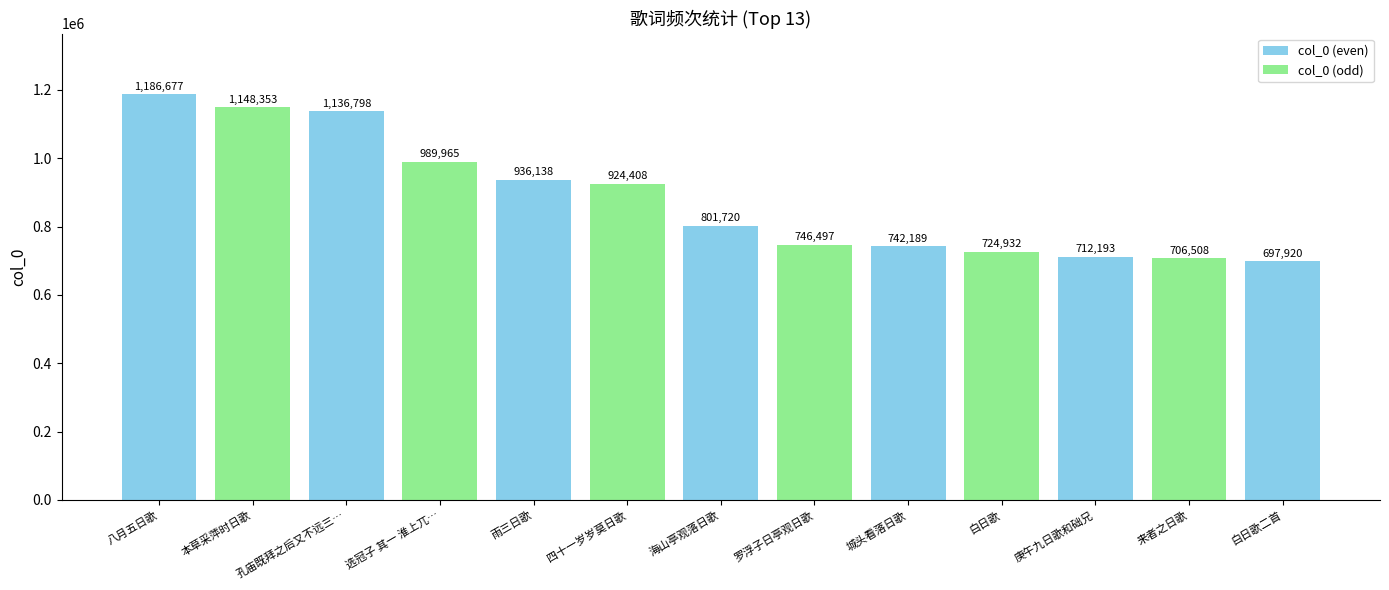

Where does the data first go above 801720?

八月五日歌